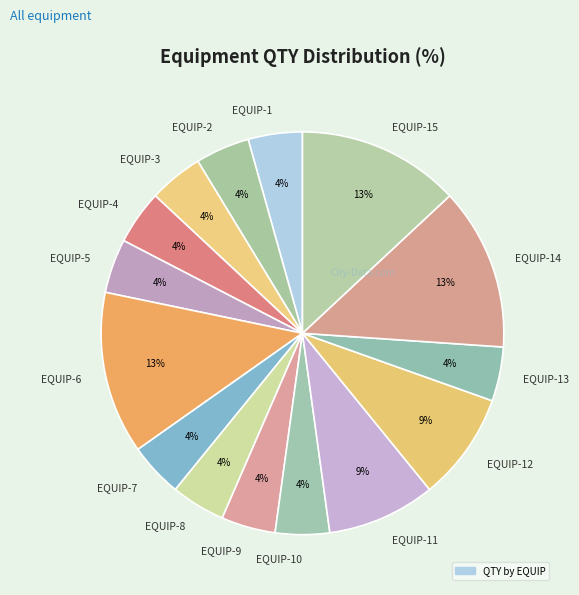

True or false: EQUIP-11 accounts for 20% of the total.

False